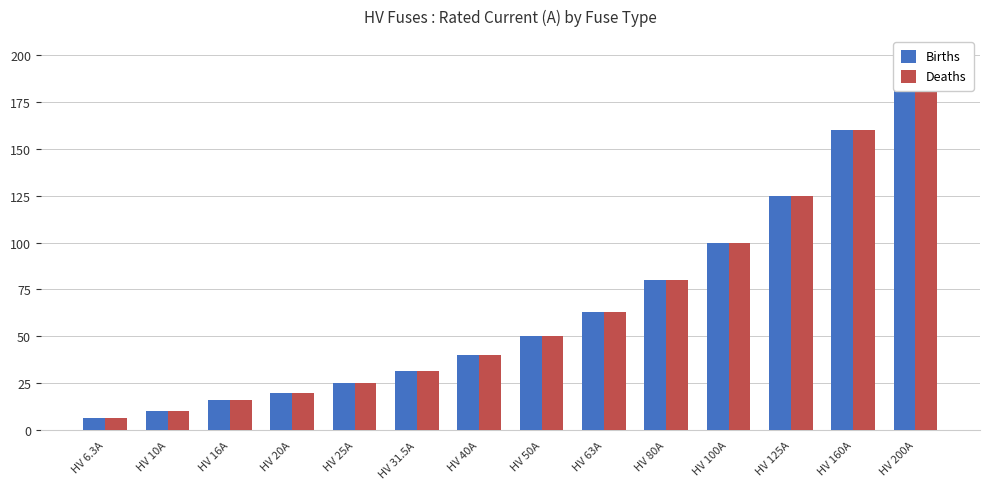

How many bars are there in total?

28